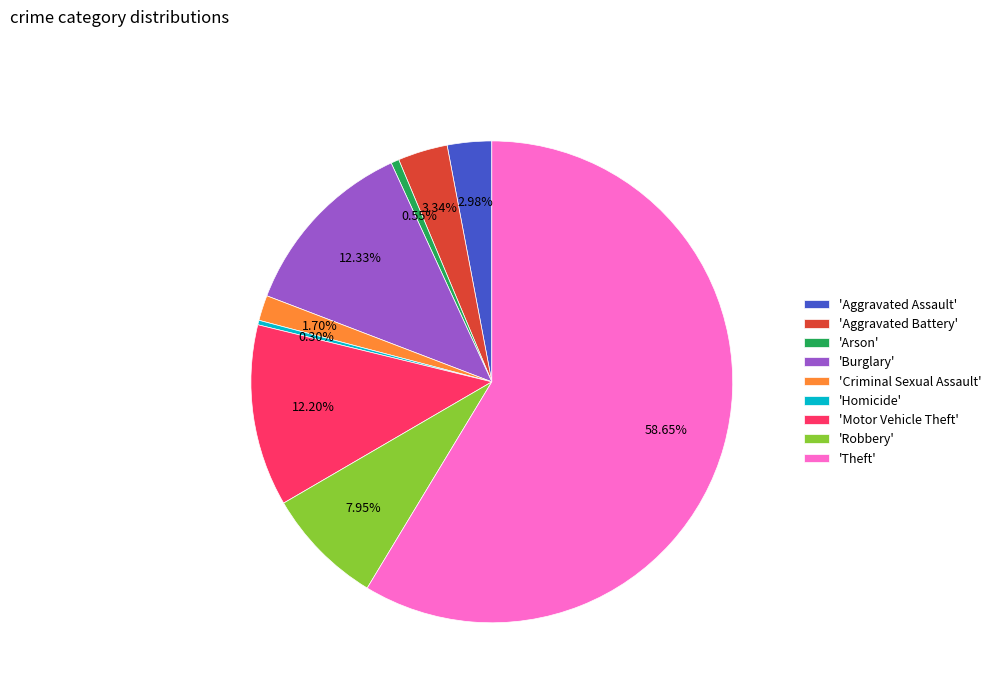

What is the ratio of the value at 'Motor Vehicle Theft' to the value at 'Criminal Sexual Assault'?

7.2